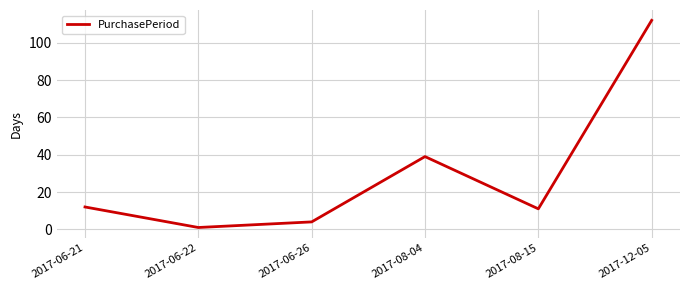

What value does the data have at 2017-06-21?

12